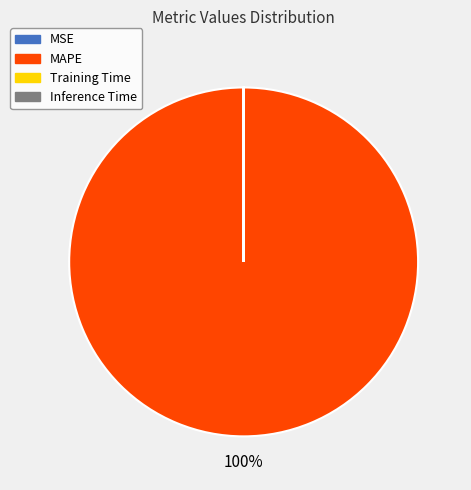

Which category has the biggest portion of the pie?

MAPE